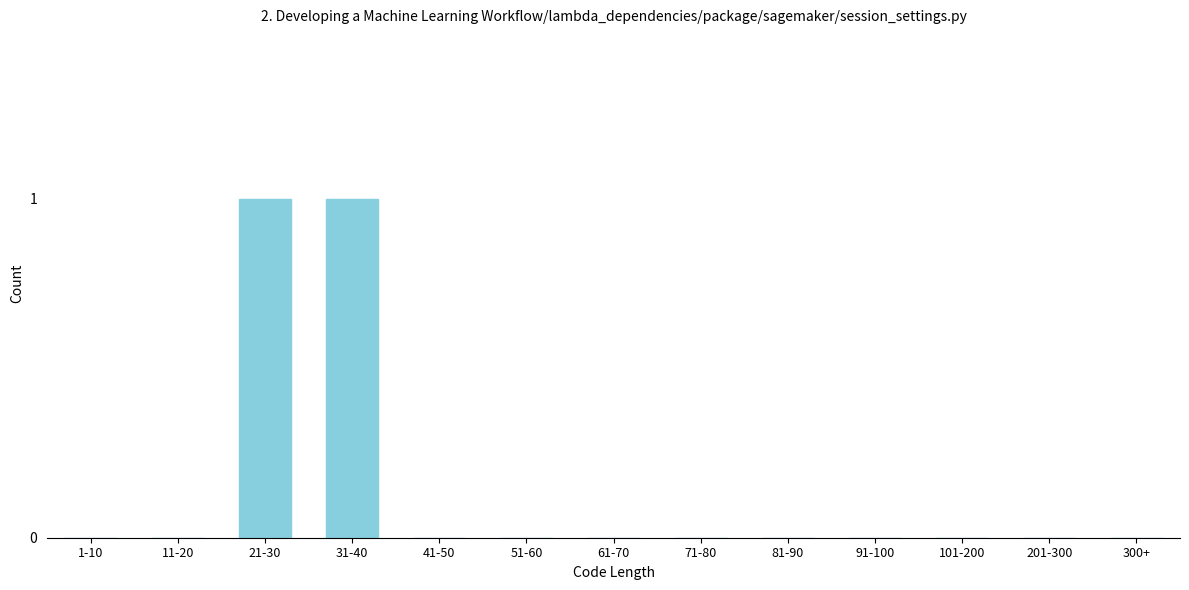

Reading left to right, transcribe all the data shown in this chart.

1-10=0	11-20=0	21-30=1	31-40=1	41-50=0	51-60=0	61-70=0	71-80=0	81-90=0	91-100=0	101-200=0	201-300=0	300+=0